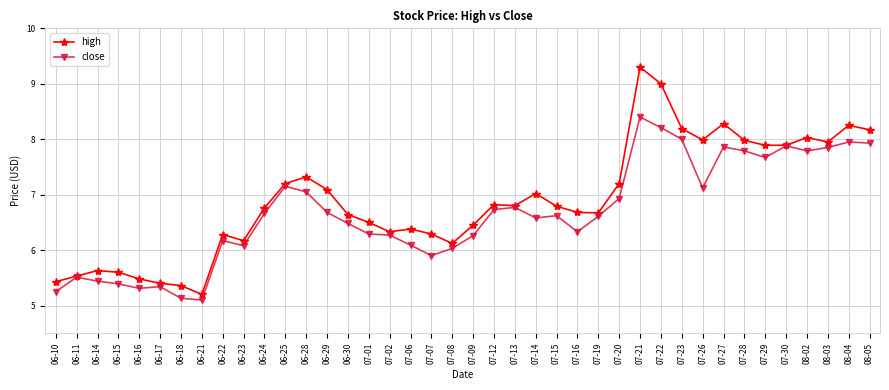

Between 06-28 and 07-14, which series saw the biggest shift?

close